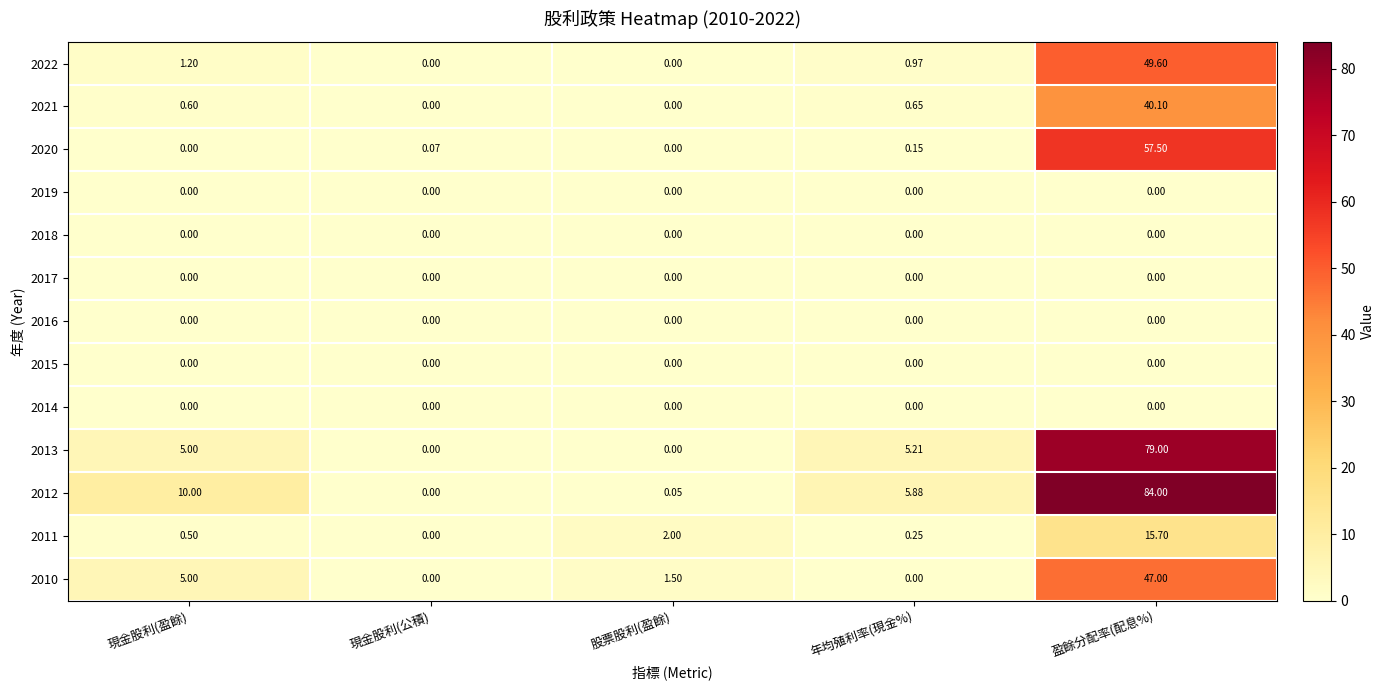

At which category is the sum across all series the highest?

盈餘分配率(配息%)